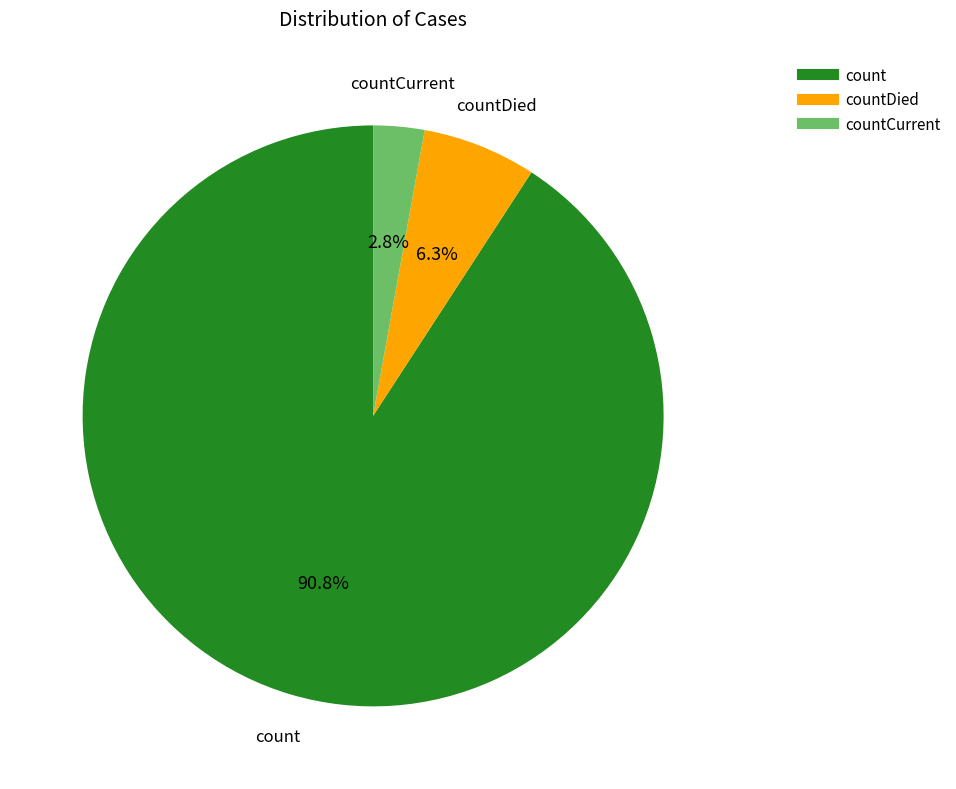

Does any single category account for the majority?

Yes